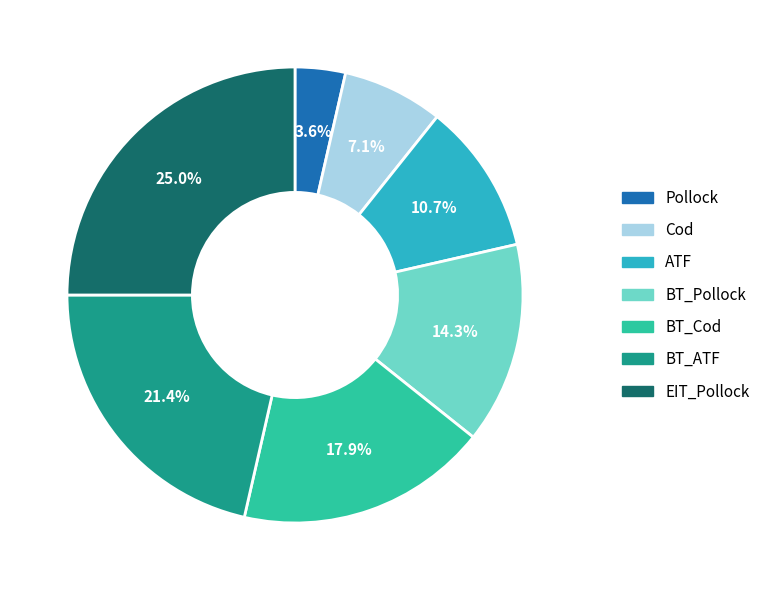

How many segments does this pie chart have?

7